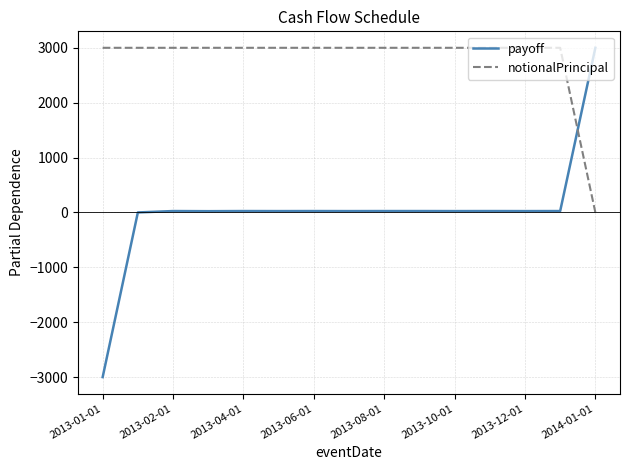

List the series in order of their overall mean, highest first.

notionalPrincipal, payoff